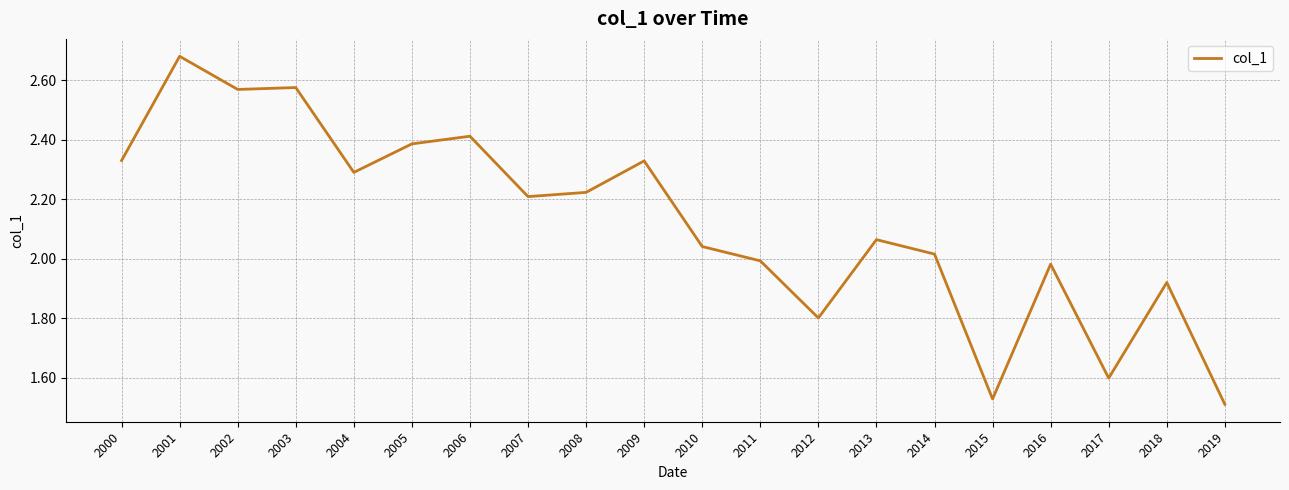

The value at 2014 is 3.4. True or false?

False